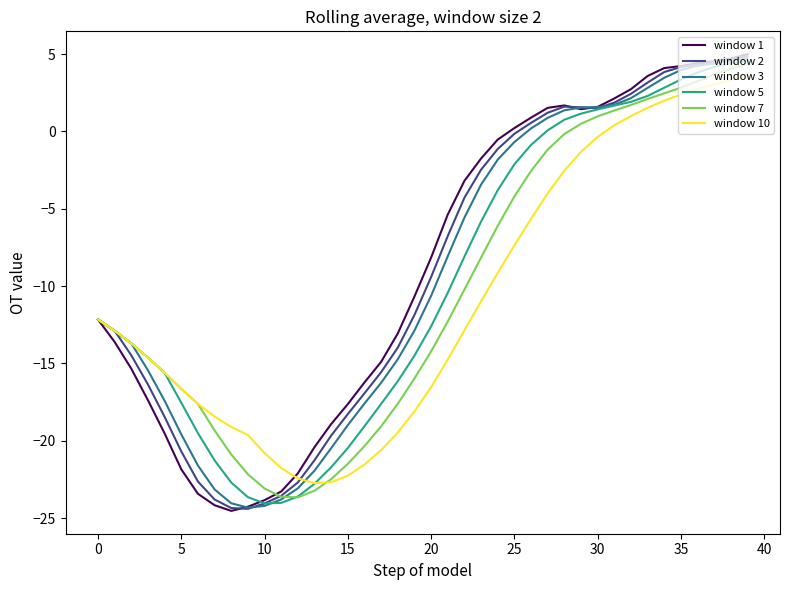

What is the lowest value of the window 7 series?

-23.7